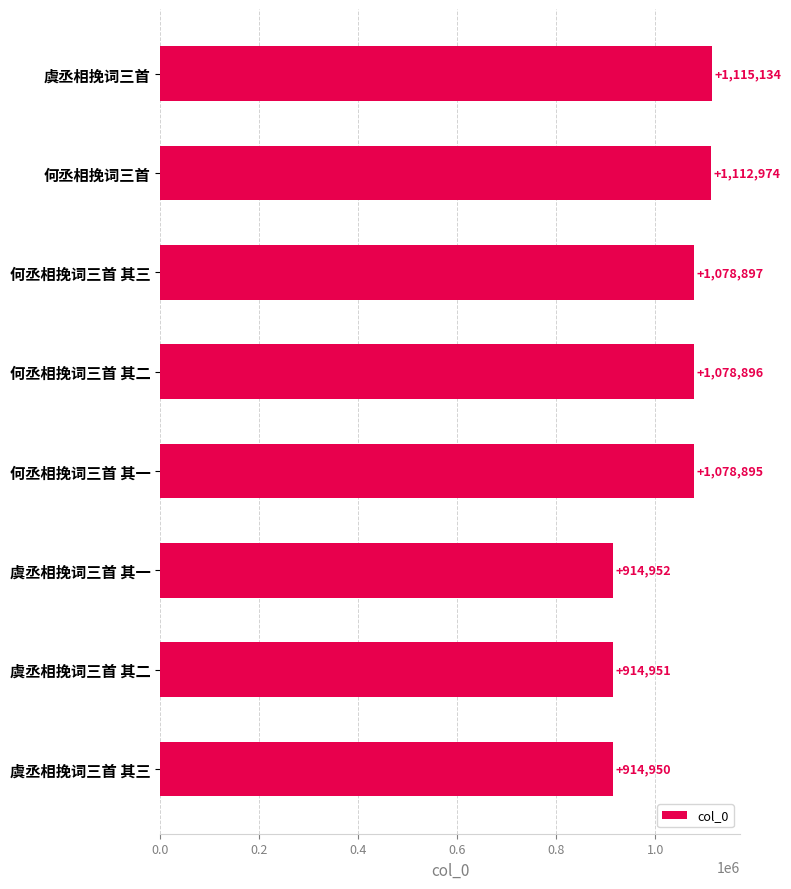

Is it true that the value at 虞丞相挽词三首 其一 is 322173?

False